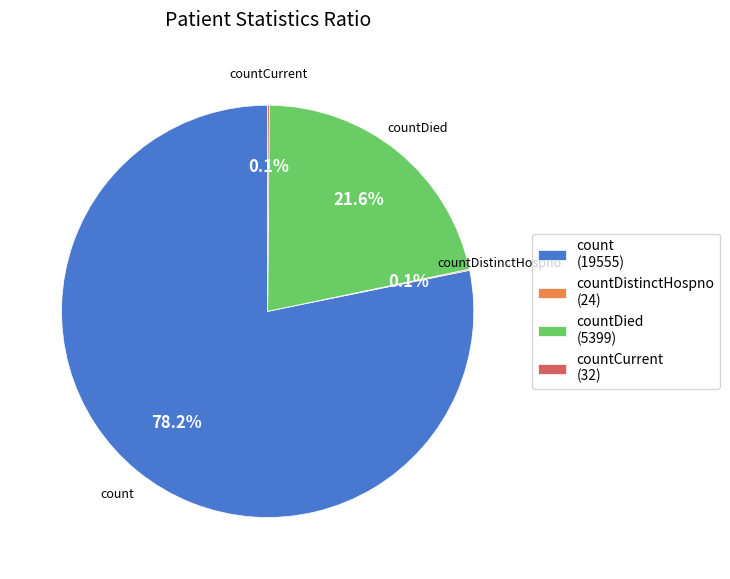

How much of the chart is everything except count (19555)?

21.8%